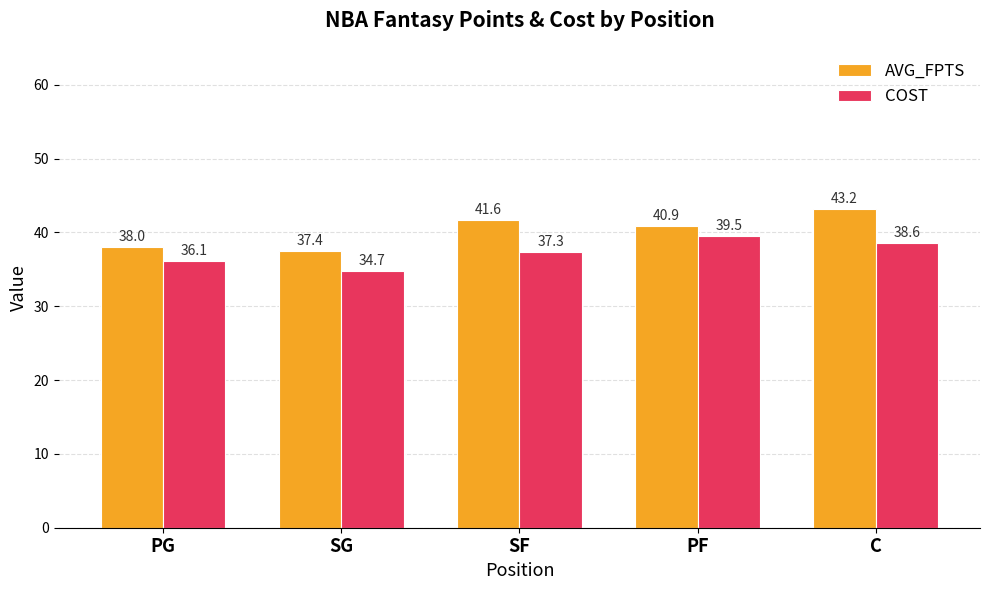

What is the difference between the maximum and minimum values in the AVG_FPTS series?

5.8